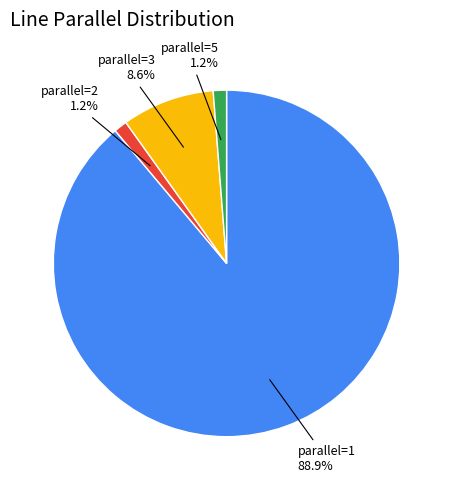

Is there any slice that represents more than half of the pie?

Yes